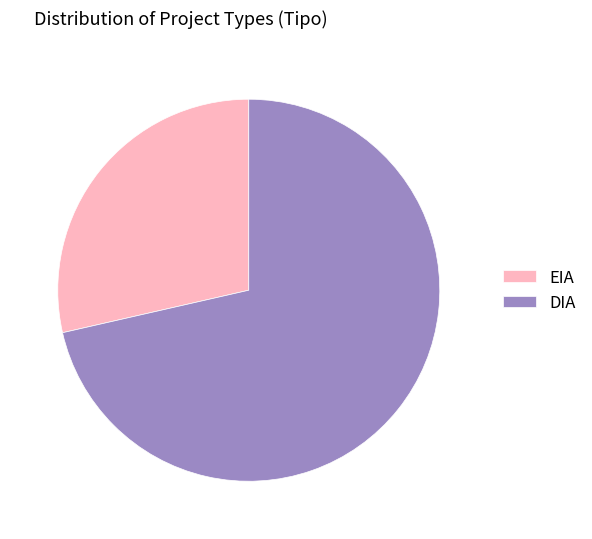

Rank the categories by value from highest to lowest.

DIA, EIA